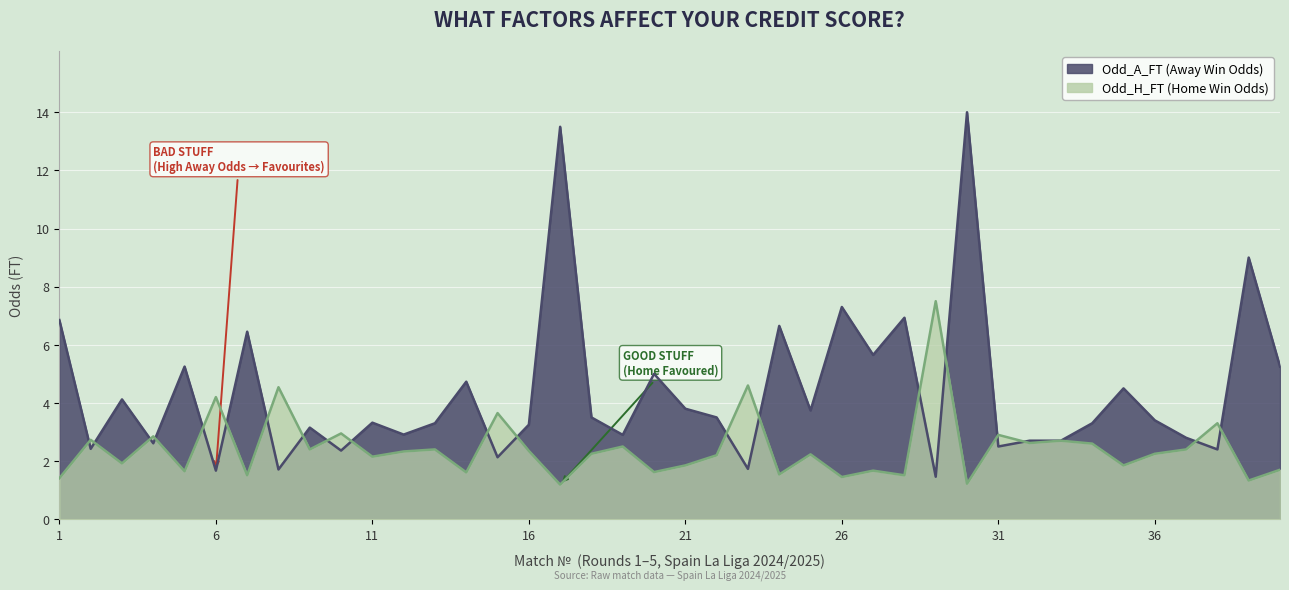

At 35, list the series in order from smallest to largest.

Odd_H_FT, Odd_A_FT